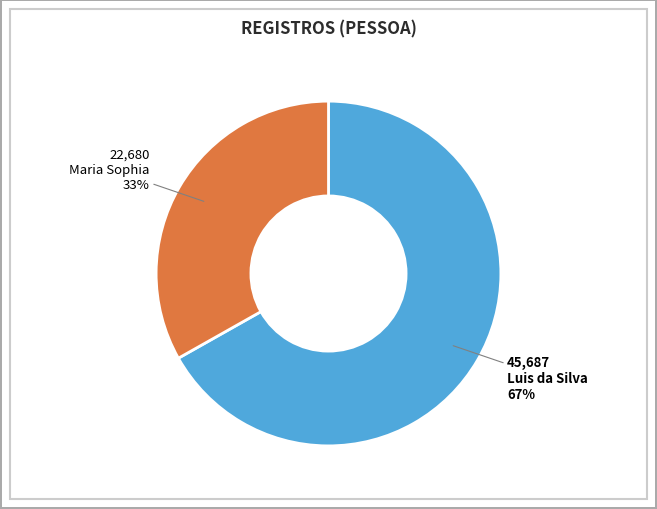

The Luis da Silva slice represents 67% of the pie. True or false?

True